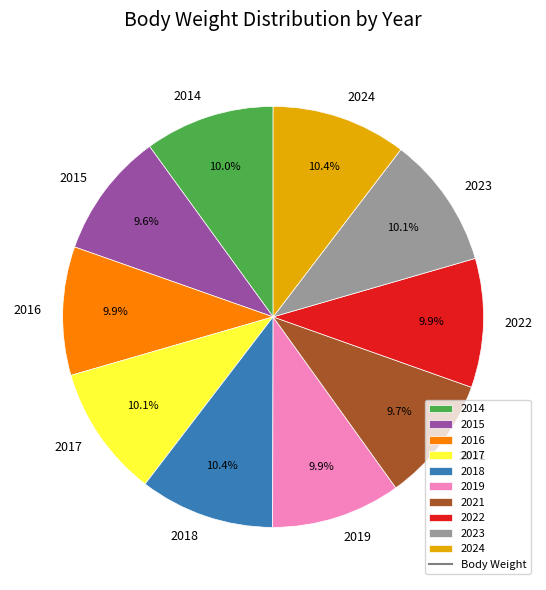

To the nearest percent, what is the combined percentage of 2023 and 2022?

20%